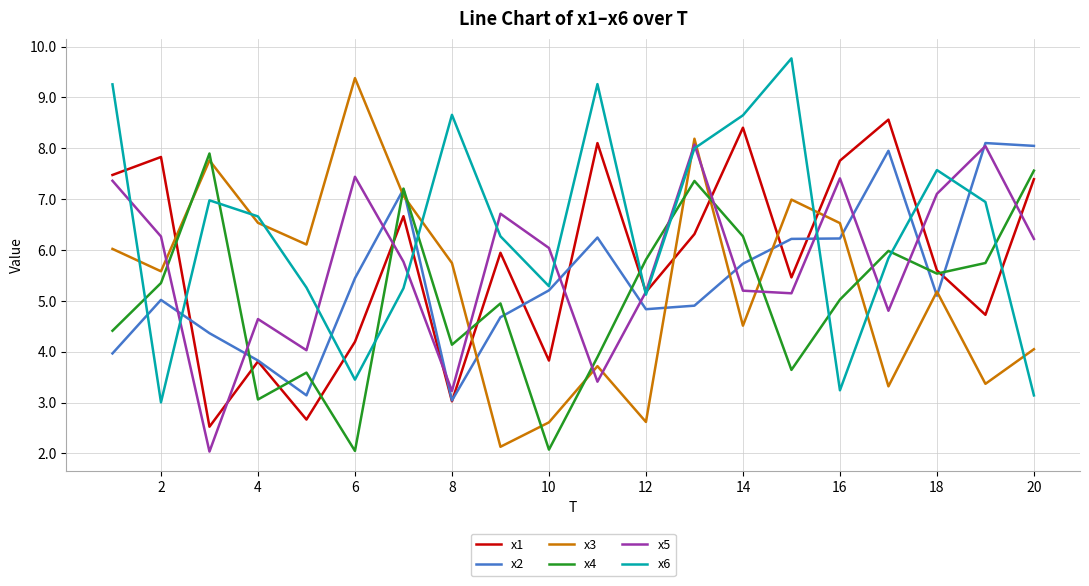

Does the chart have visible grid lines?

Yes